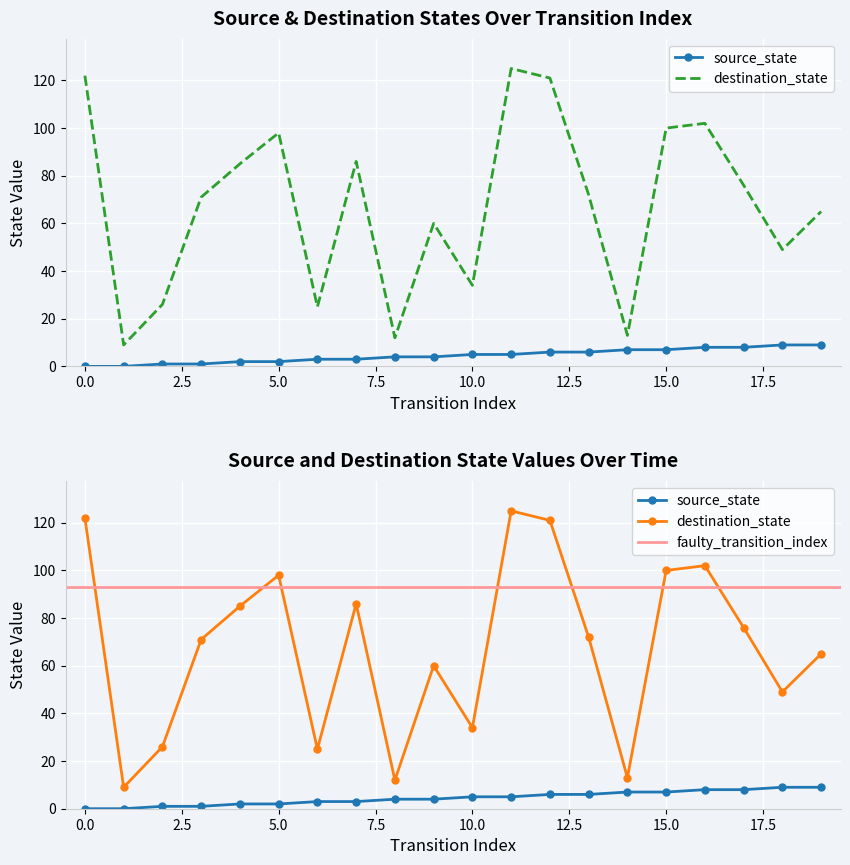

What is the greatest value displayed?

125